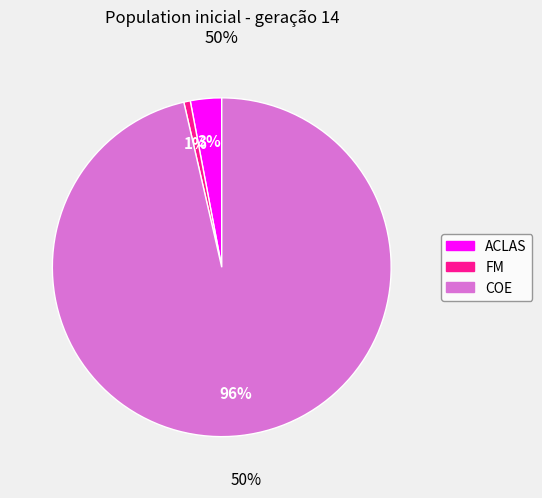

Between FM and COE, which is larger?

COE